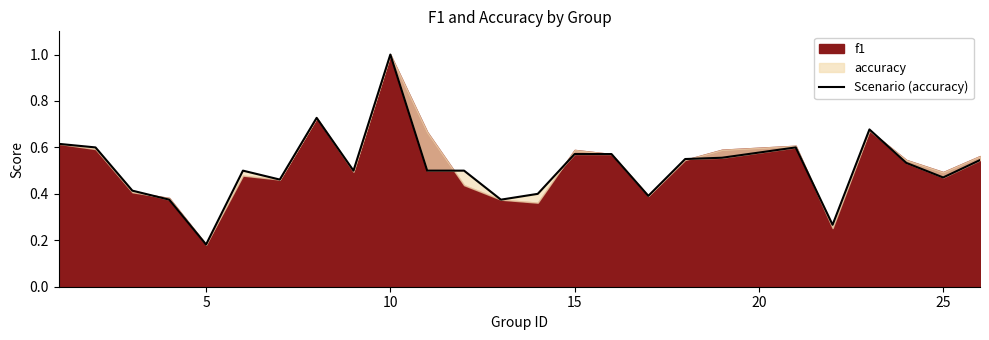

Count the values in the range 0 to 1.

25